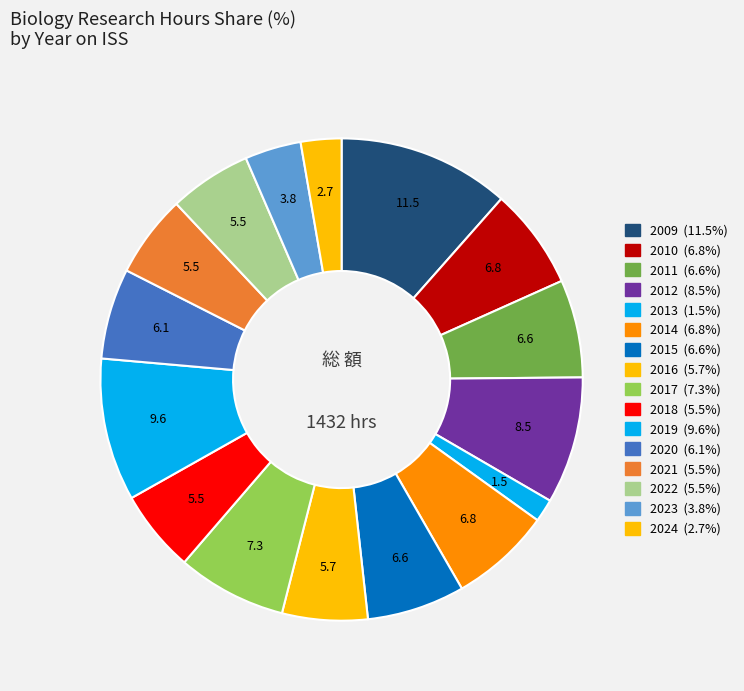

True or false: 2018 accounts for 6% of the total.

True